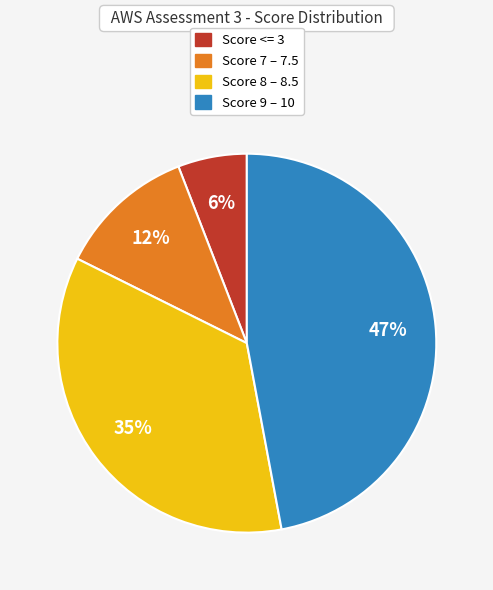

Is there any slice that represents more than half of the pie?

No